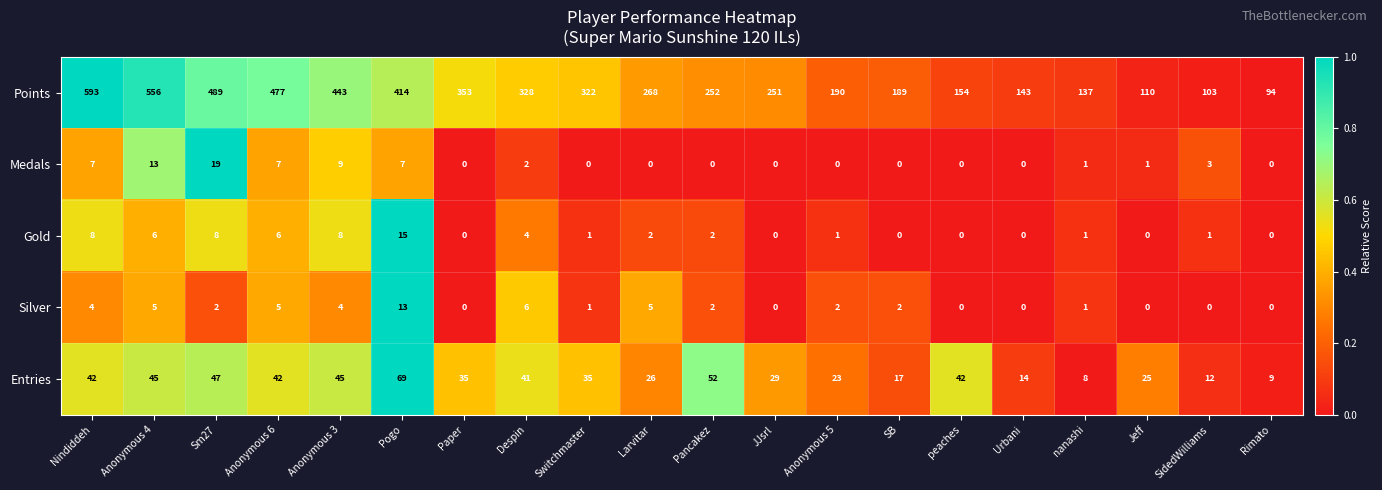

What is the difference between the maximum and minimum values in the Points series?

499